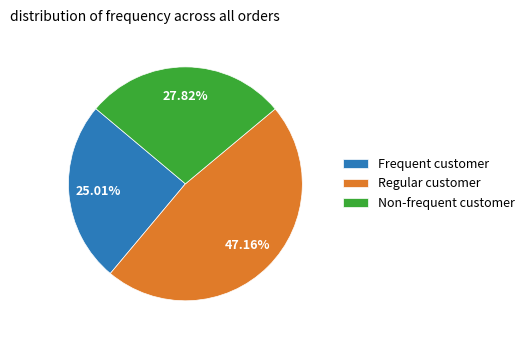

Is there a majority slice in this chart?

No